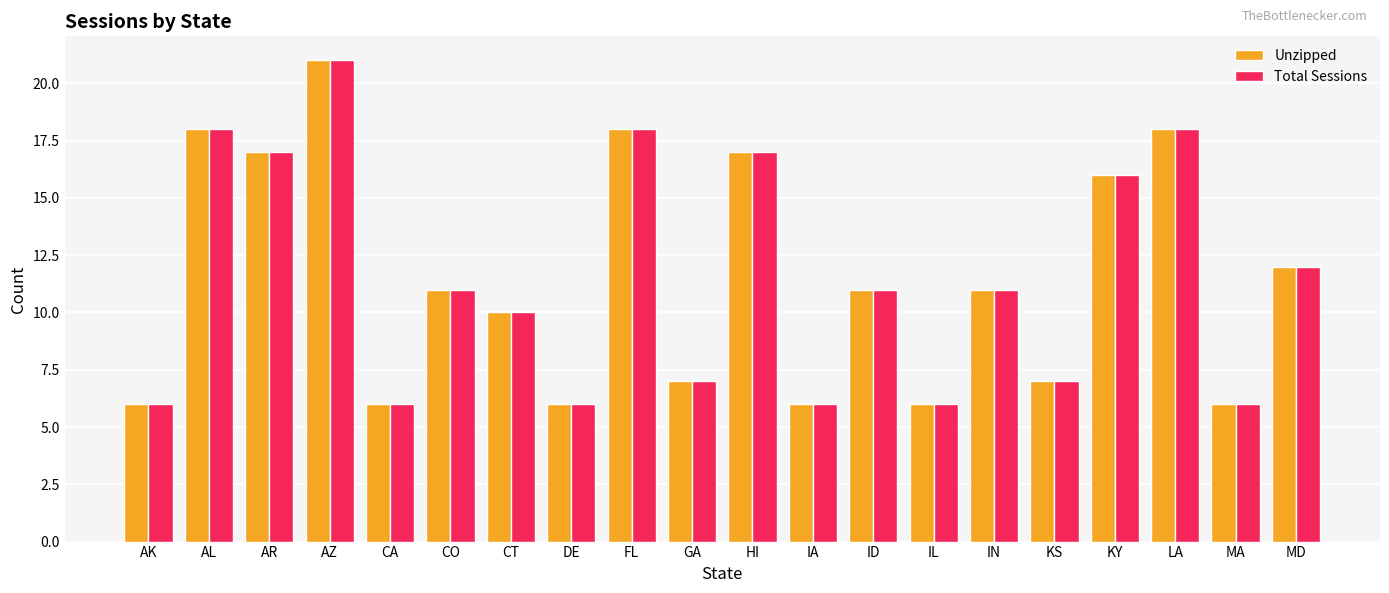

Is it true that Unzipped equals 21 at AZ?

True